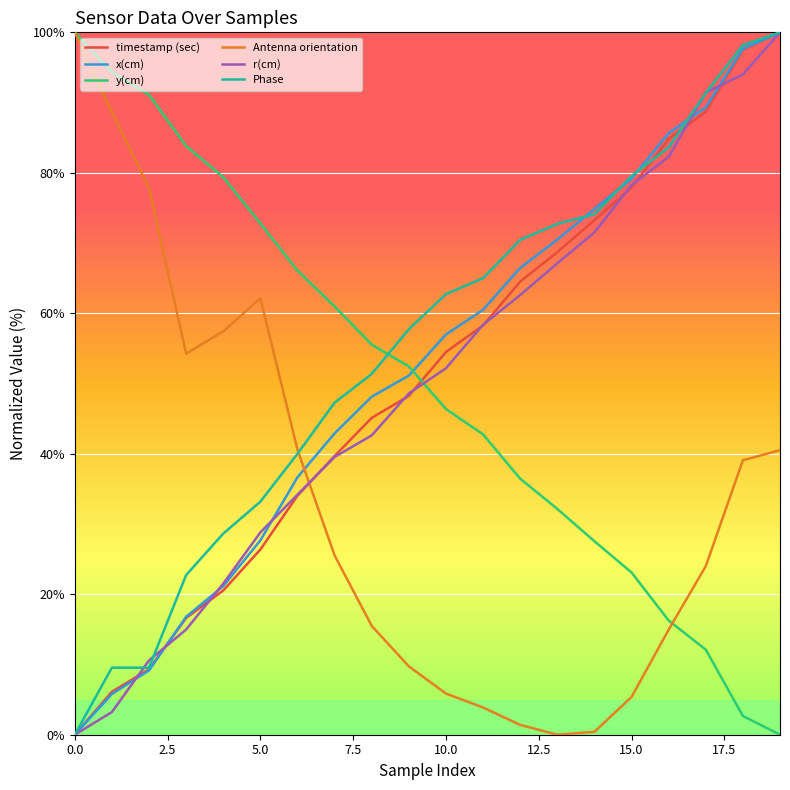

After their last crossing, which series has the higher values: x(cm) or Antenna orientation?

x(cm)